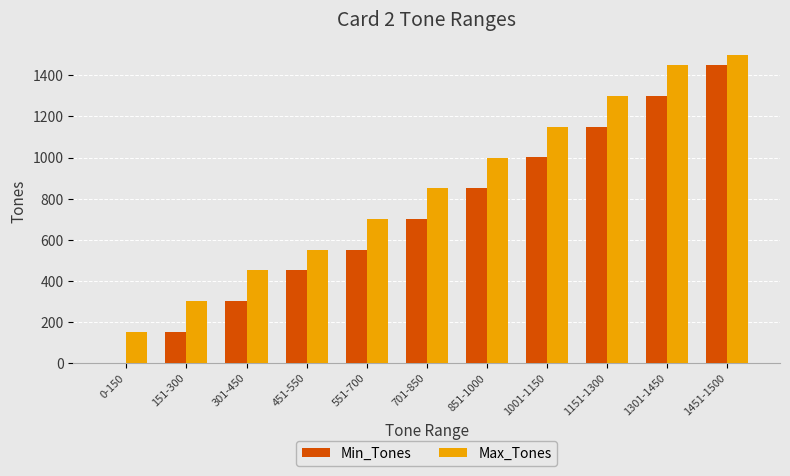

Reading left to right, list all the values displayed in this chart.

Min_Tones: 0	151	301	451	551	701	851	1001	1151	1301	1451
Max_Tones: 150	300	450	550	700	850	1000	1150	1300	1450	1500